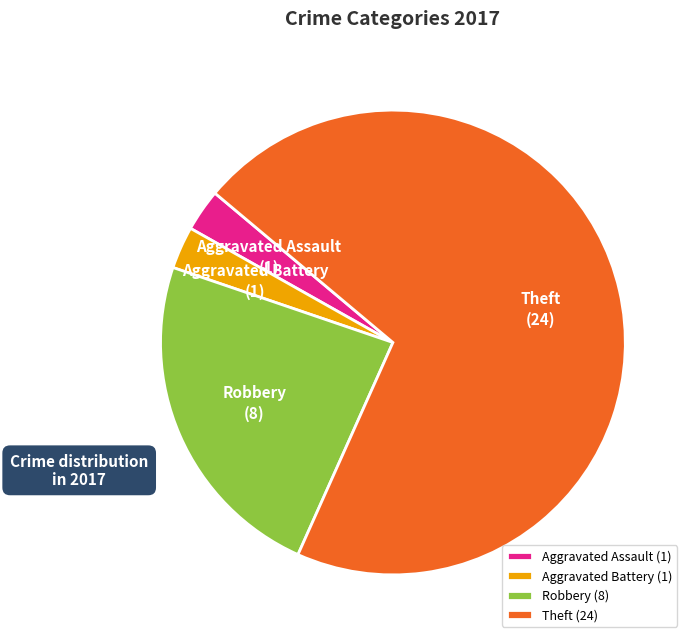

Which has a higher value, Robbery or Aggravated Assault?

Robbery